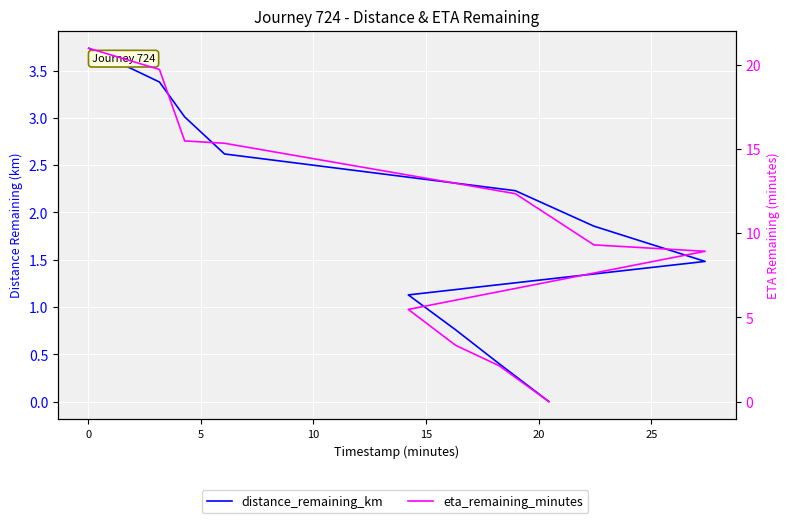

At how many categories does at least one series exceed 13?

4